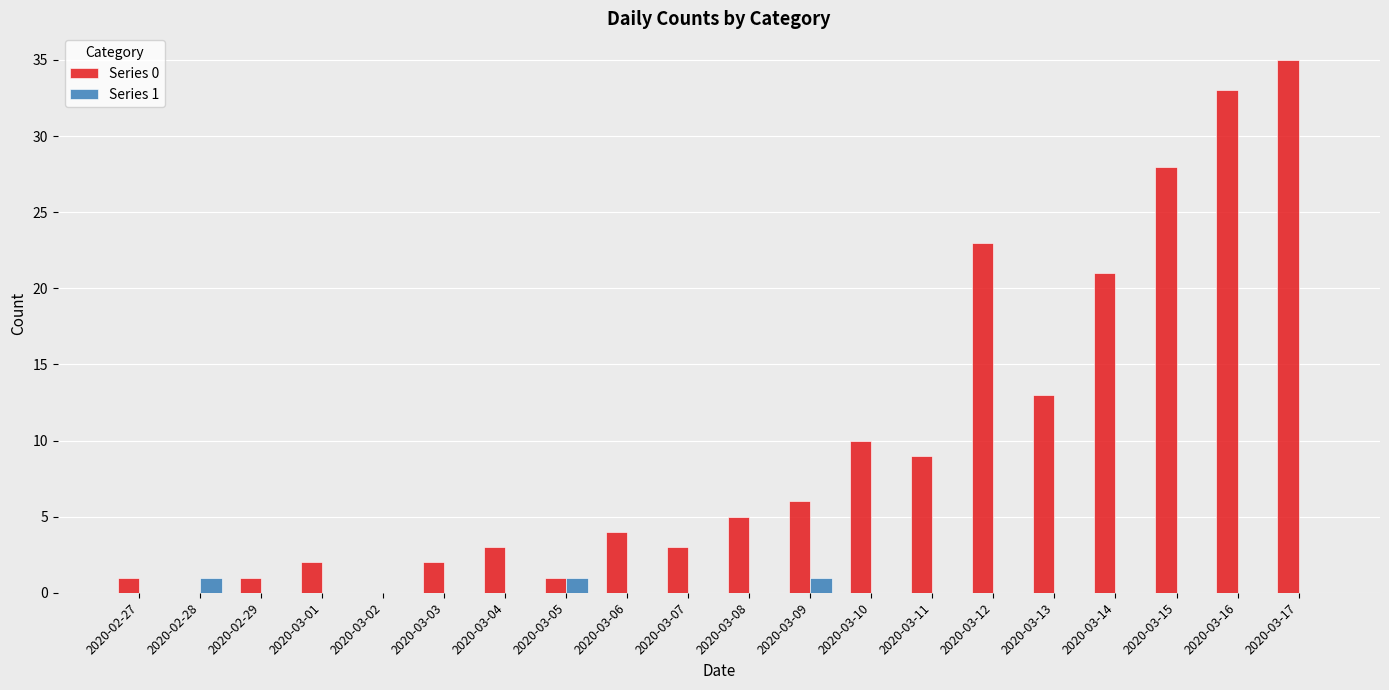

Which label corresponds to the largest value in the chart?

2020-03-17